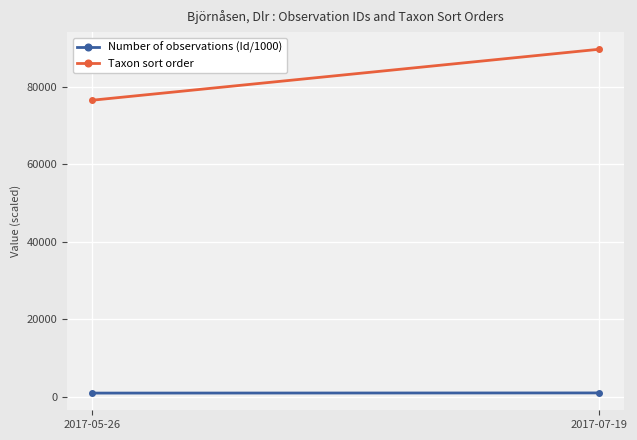

Which label corresponds to the largest value in the chart?

2017-07-19